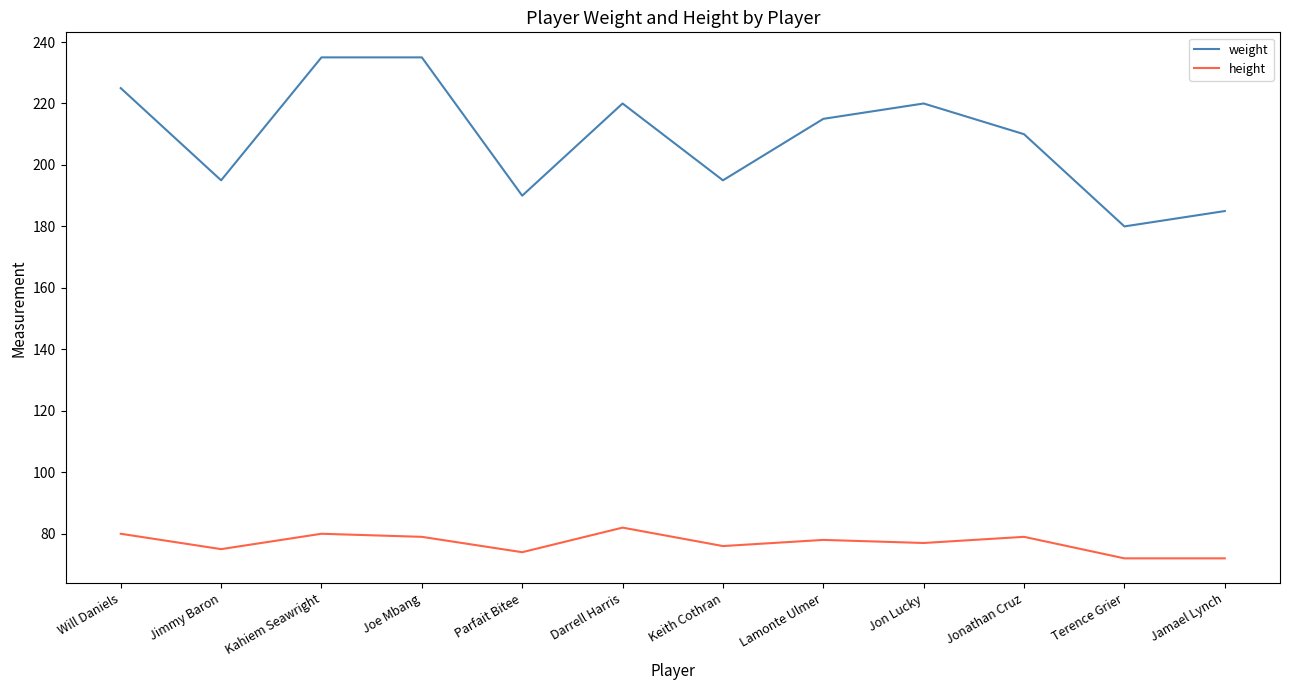

Reading left to right, extract all data points from this chart.

weight: 225	195	235	235	190	220	195	215	220	210	180	185
height: 80	75	80	79	74	82	76	78	77	79	72	72